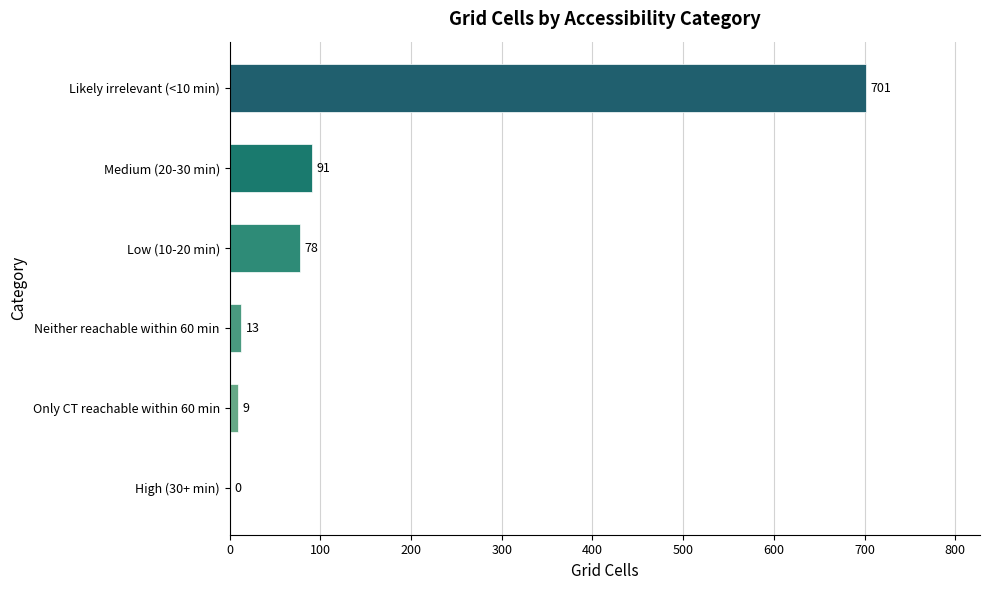

What is the sum of the values at Low (10-20 min) and High (30+ min)?

78